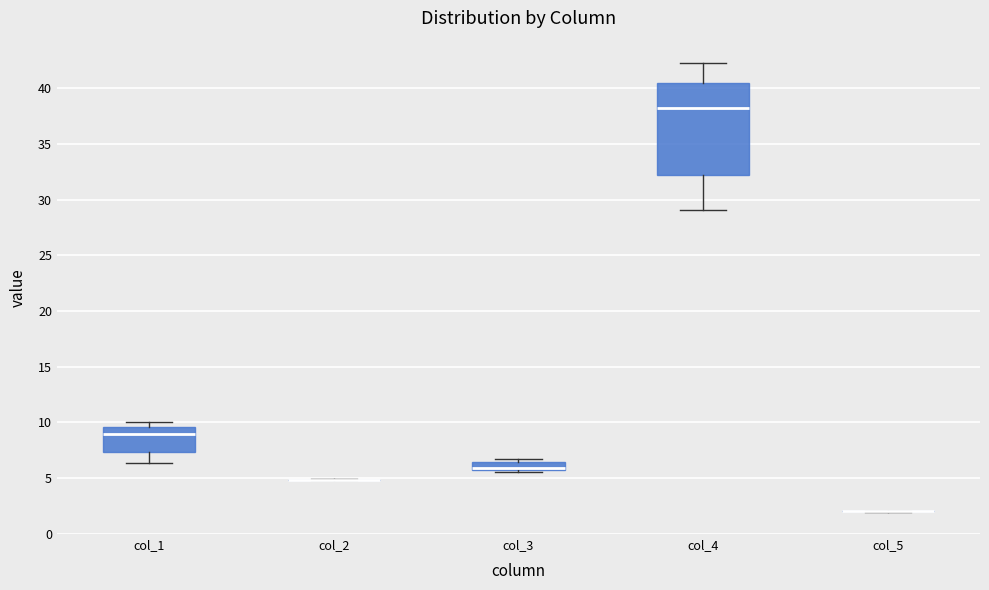

Comparing the boxes themselves (not the whiskers), which one is the tallest?

col_4